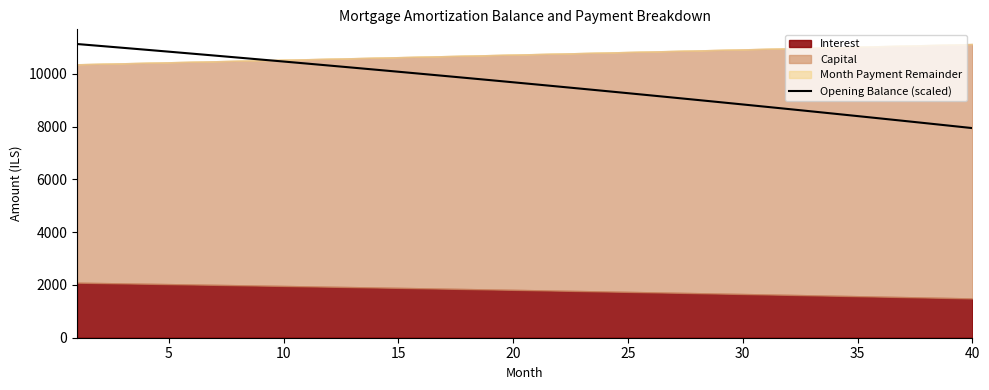

What is the minimum value for Opening Balance (scaled)?

7948.3